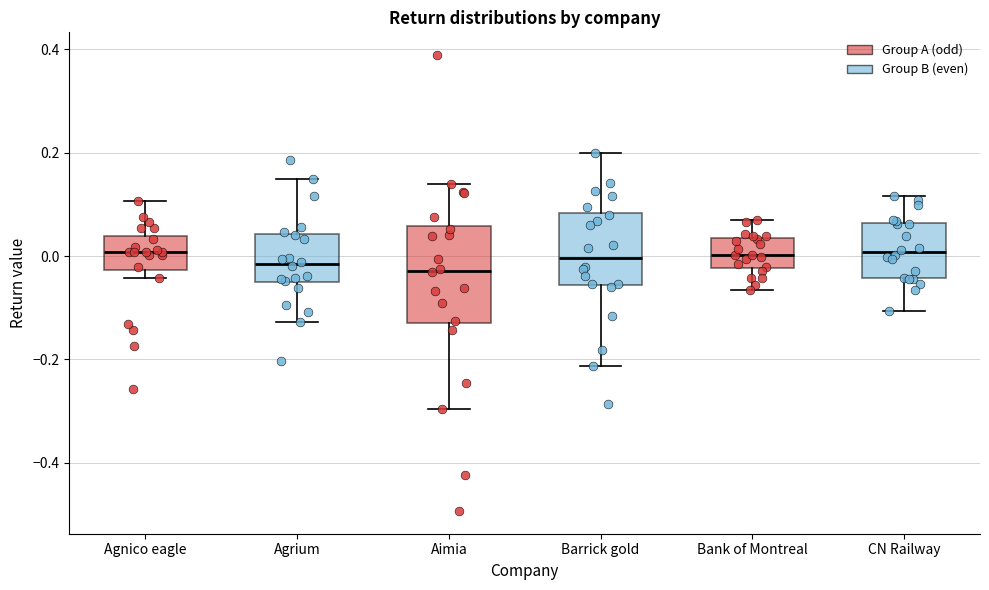

Reading left to right, read every box against the y-axis: the position of its median line, the range the box covers, and the ends of its whiskers. The values are not printed on the chart, so give them approximately, as read against the axis.

Agnico eagle: median 0.00, box -0.02 to 0.04, whiskers -0.04 to 0.10
Agrium: median -0.02, box -0.06 to 0.04, whiskers -0.12 to 0.14
Aimia: median -0.02, box -0.12 to 0.06, whiskers -0.30 to 0.14
Barrick gold: median 0.00, box -0.06 to 0.08, whiskers -0.22 to 0.20
Bank of Montreal: median 0.00, box -0.02 to 0.04, whiskers -0.06 to 0.08
CN Railway: median 0.00, box -0.04 to 0.06, whiskers -0.10 to 0.12